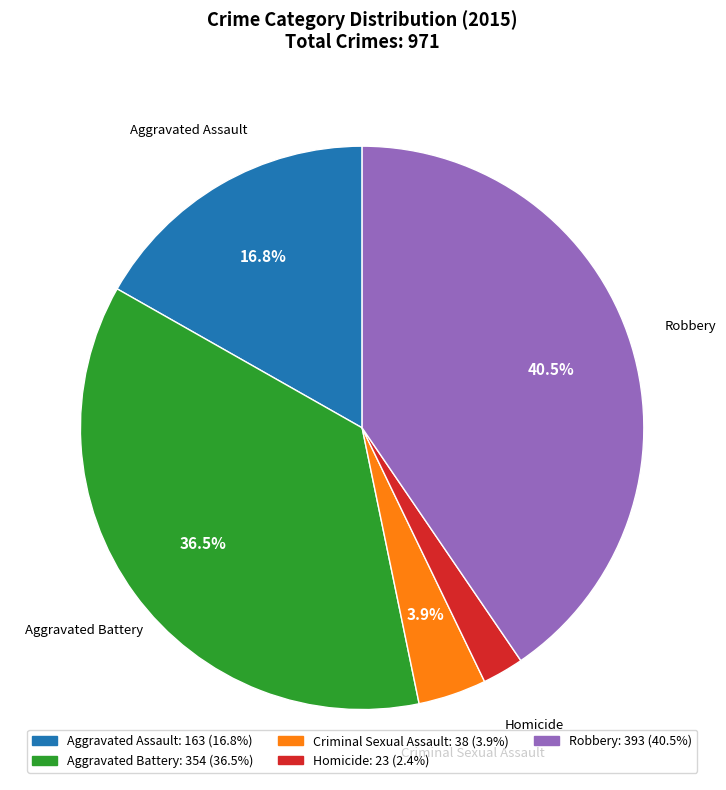

Which slice is the smallest?

Homicide